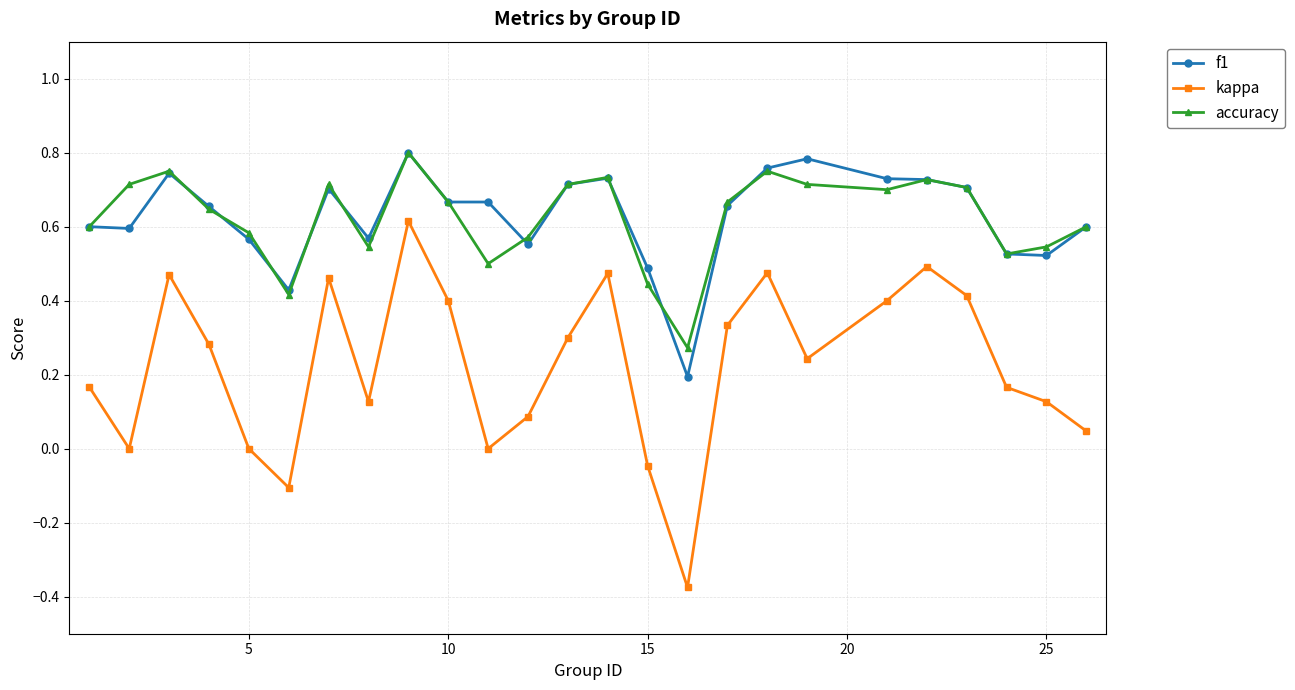

True or false: kappa has more than 2 interior local peaks.

True